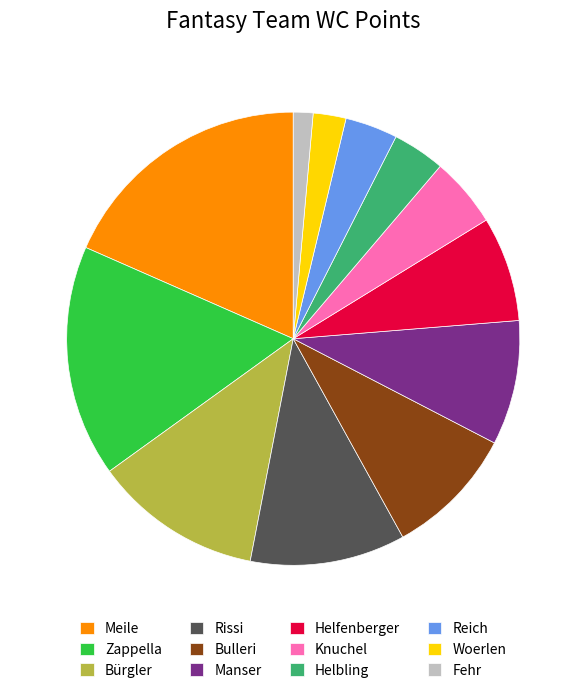

Is it true that Reich is 17% of the pie?

False